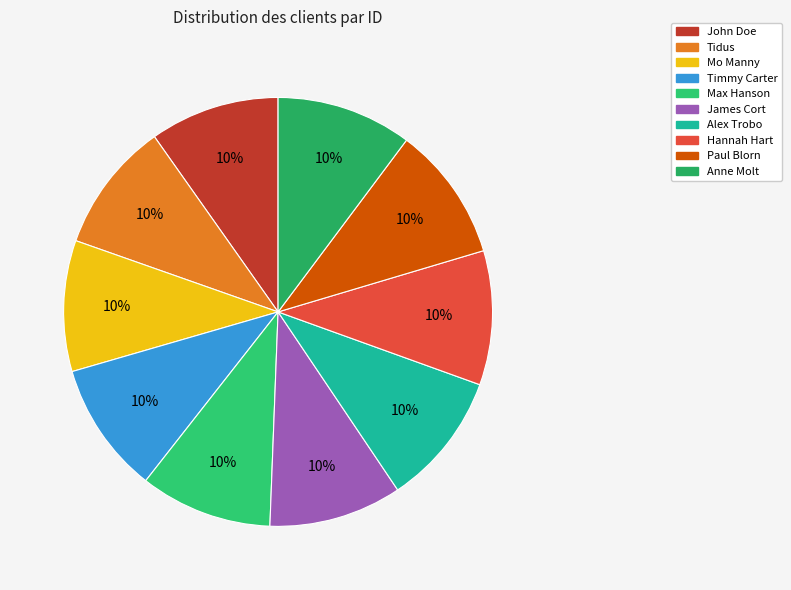

The Anne Molt slice represents 10% of the pie. True or false?

True